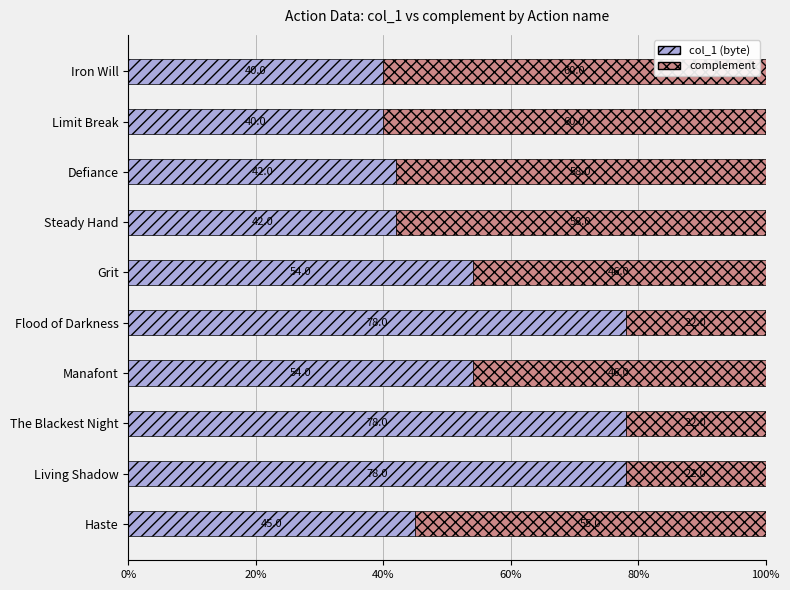

Count the number of data series in this chart.

2